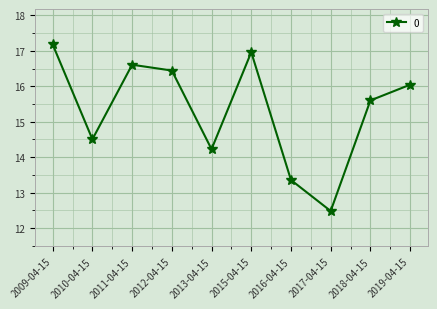

Reading left to right, what are all the values shown in this chart?

17.2	14.5	16.6	16.4	14.2	17.0	13.4	12.5	15.6	16.0